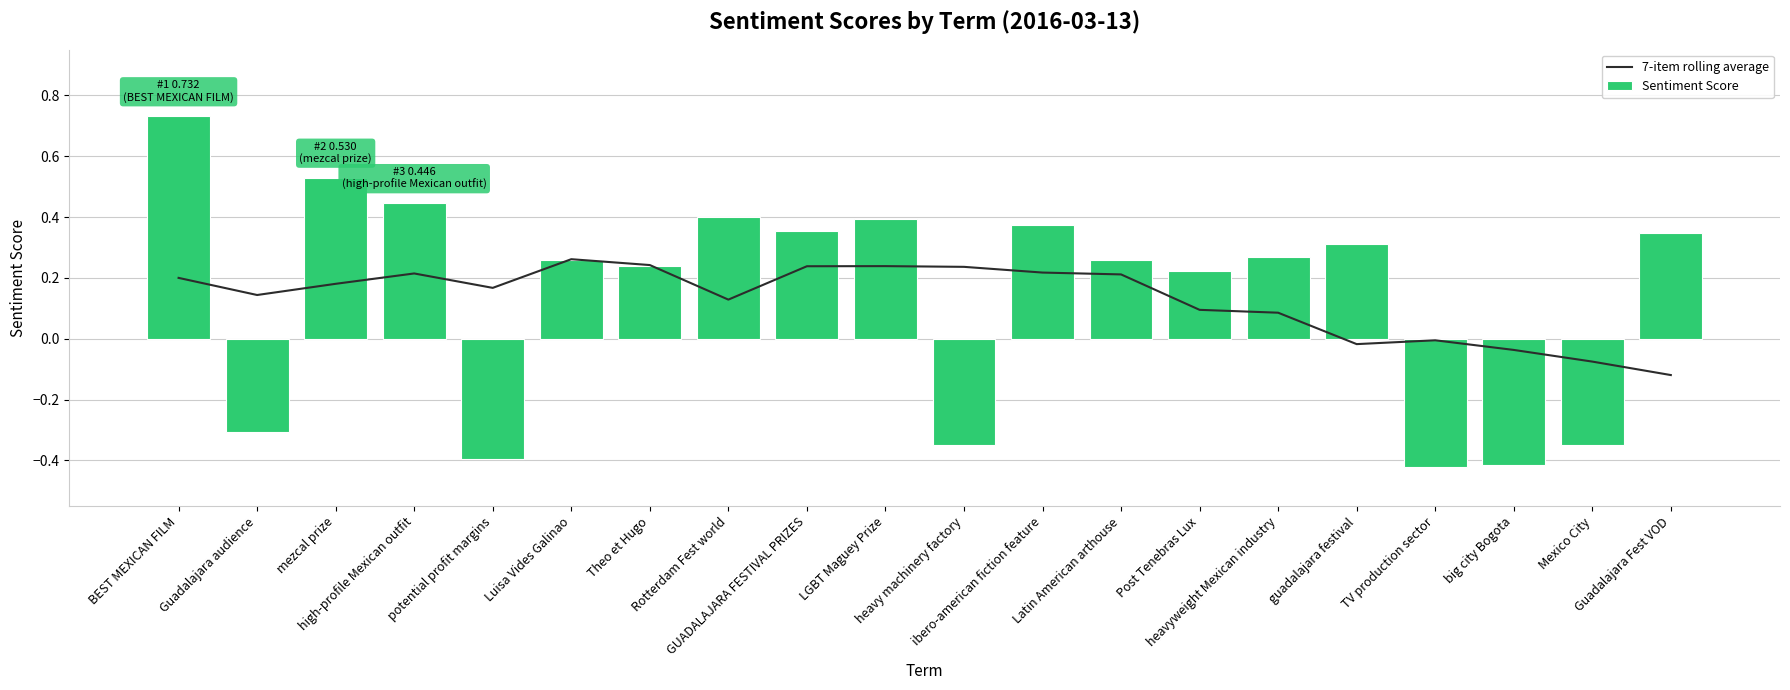

What is the label of the 1st bar from the left?

BEST MEXICAN FILM